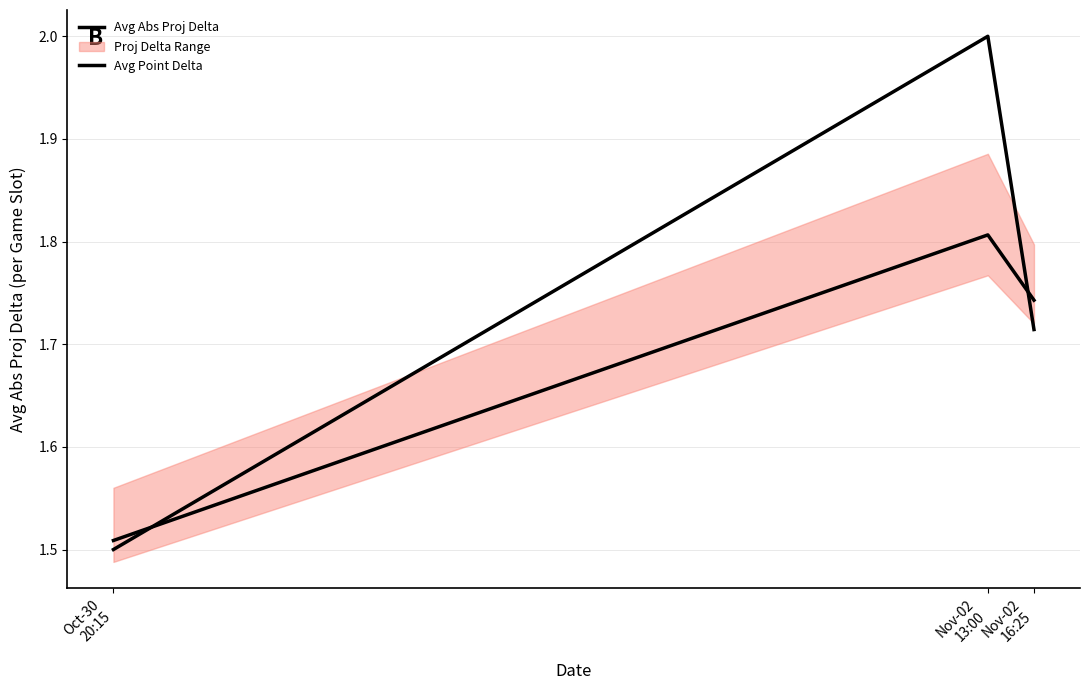

At how many categories does at least one series exceed 1?

3